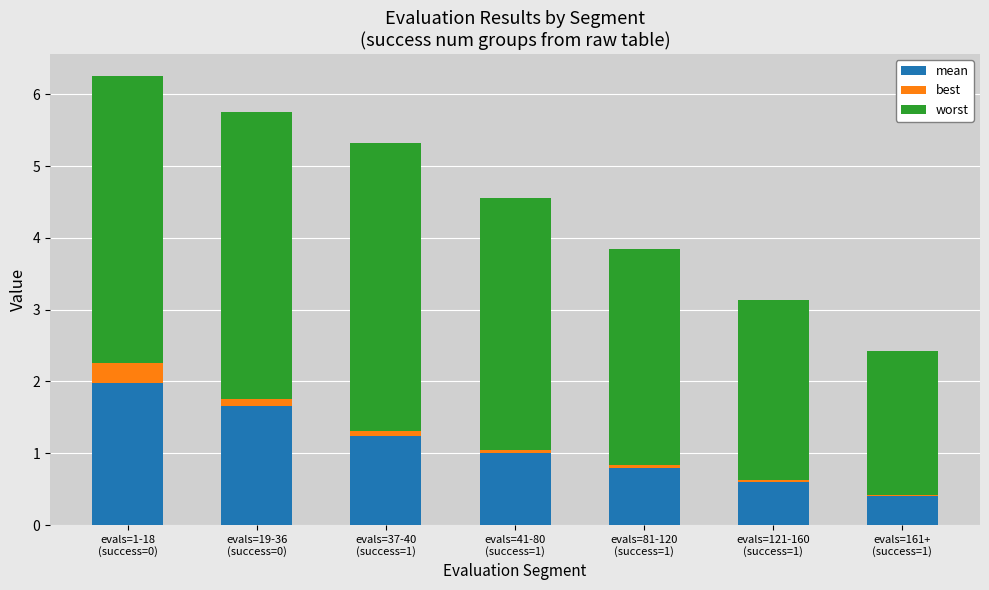

What is the difference between the maximum and minimum values in the mean series?

1.6